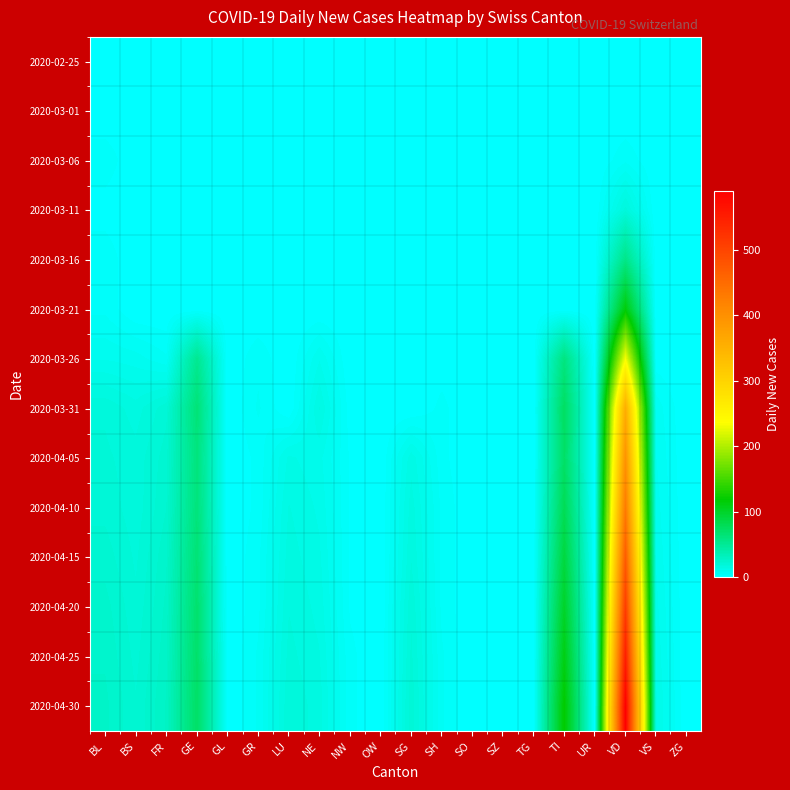

What is the maximum value shown in the chart?

590